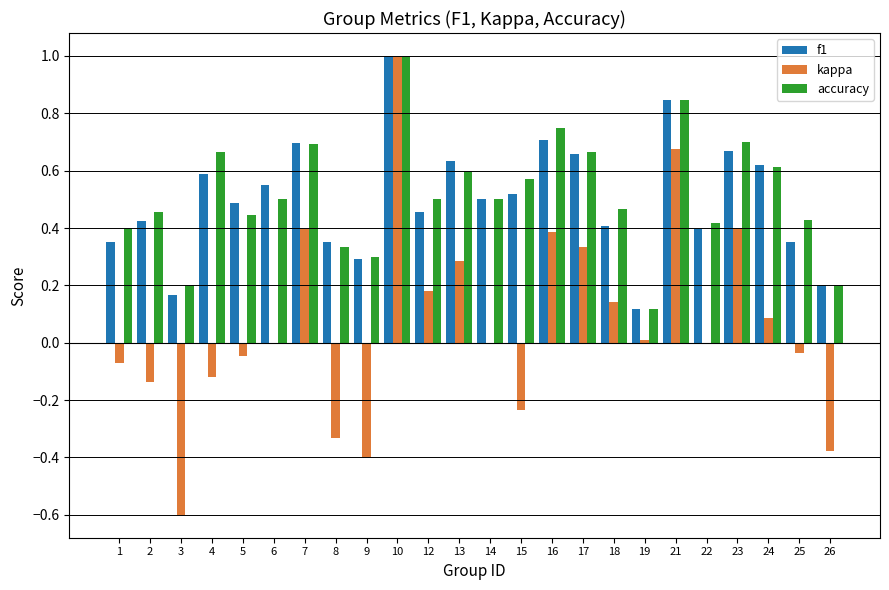

Is the value of kappa at 10 greater than the value of accuracy at 26?

Yes